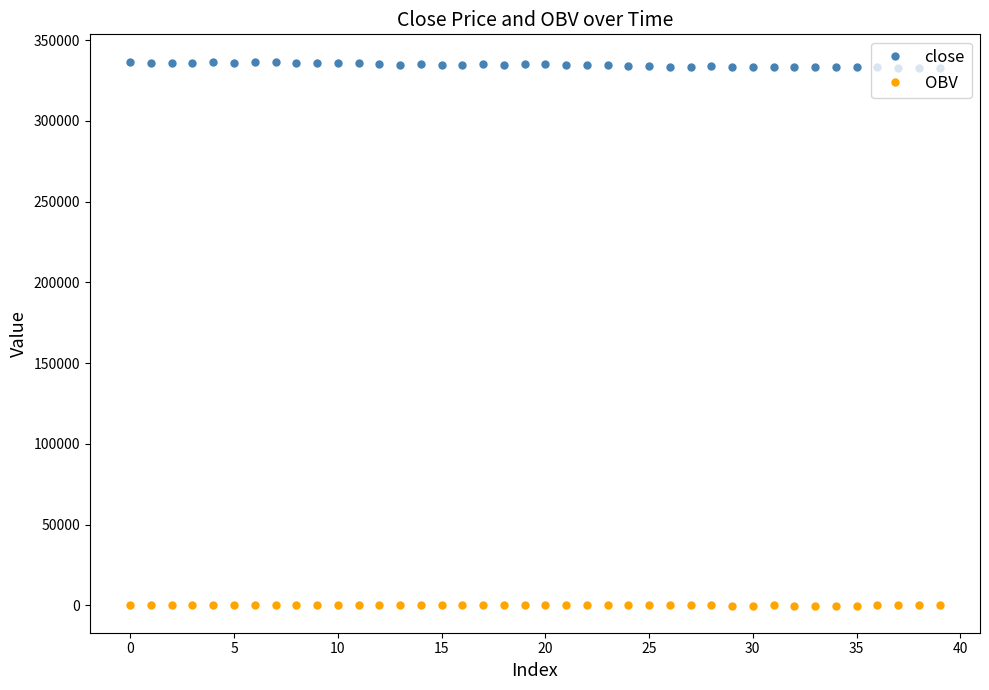

True or false: OBV has more than 0 points higher than both neighbors.

True